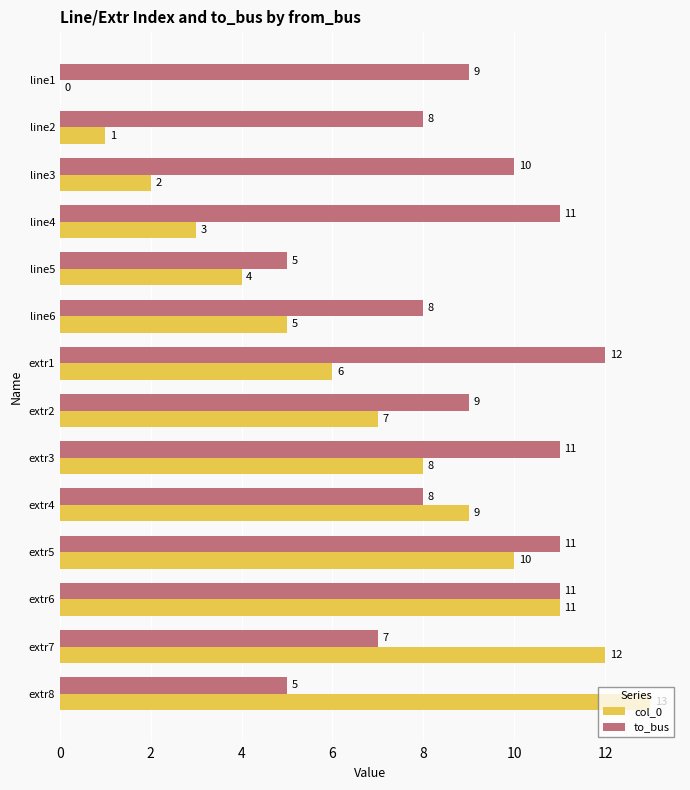

Between line6 and extr5, which series saw the biggest shift?

col_0